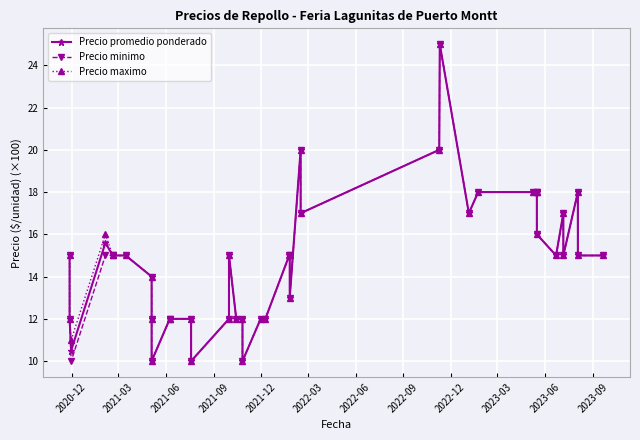

Which series has the largest range (max minus min)?

Precio promedio ponderado